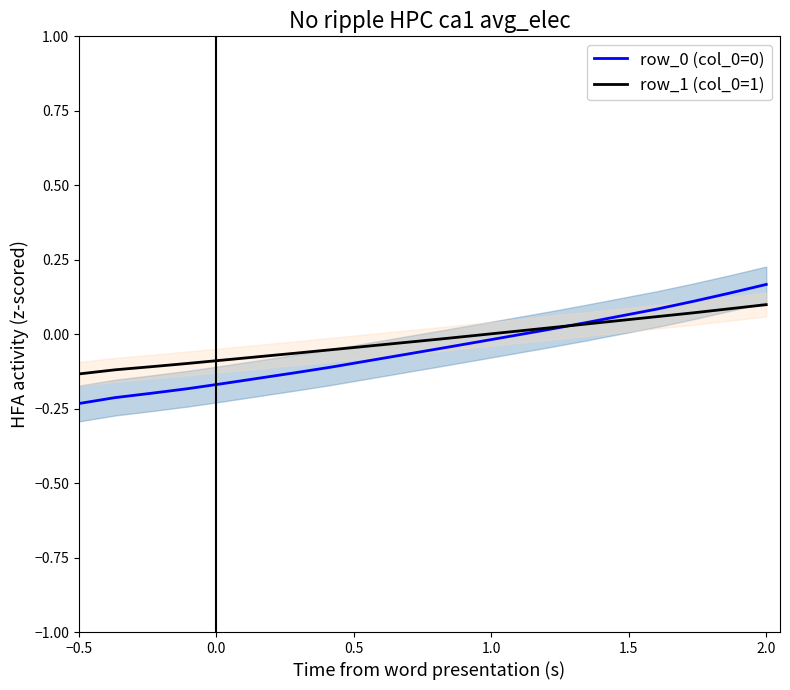

What is the greatest value displayed?

0.2